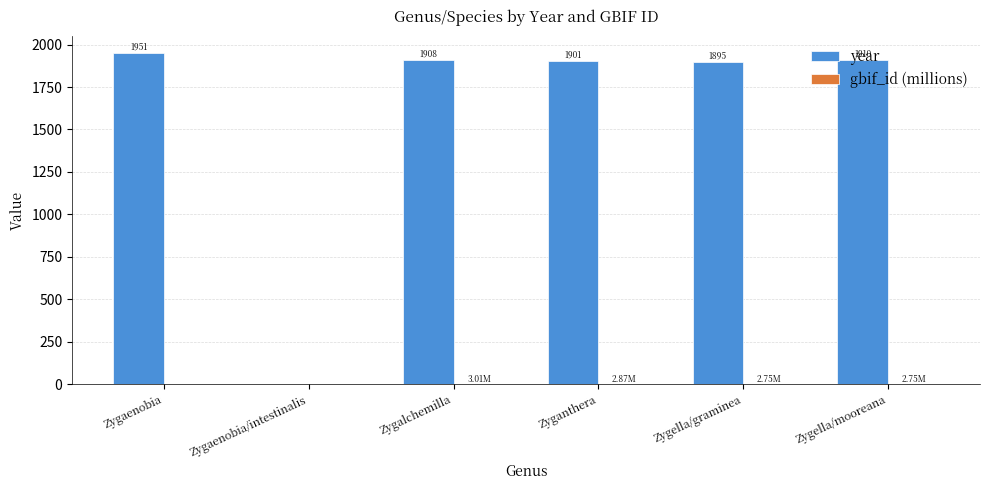

Which series has the largest total across all categories?

year